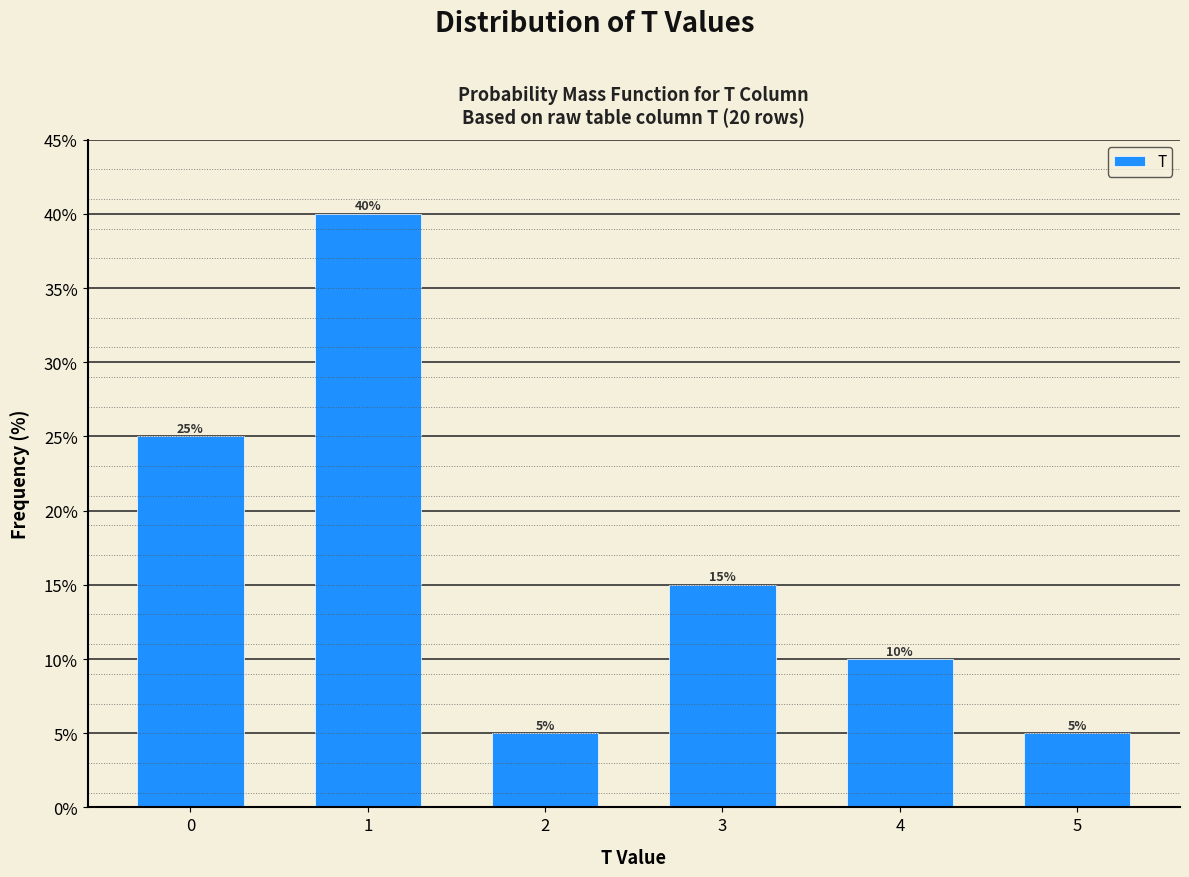

Reading right to left, what are all the values shown in this chart?

5	10	15	5	40	25